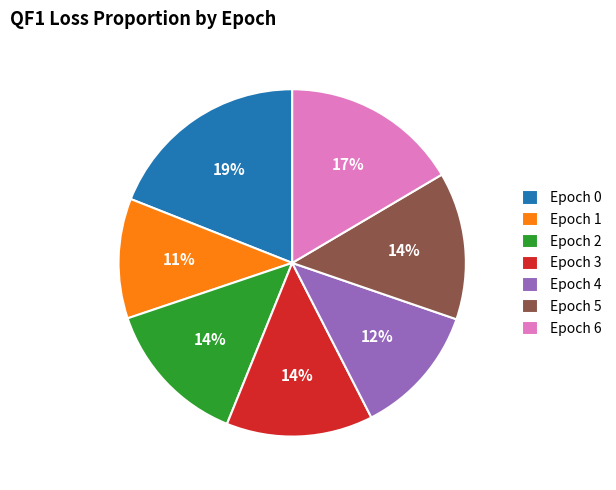

Count the number of slices in the pie.

7